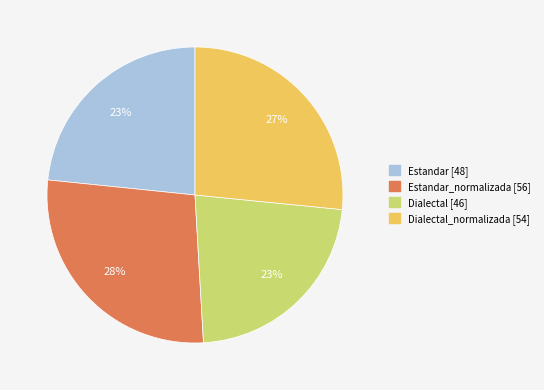

To the nearest percent, what is the average slice percentage?

25%